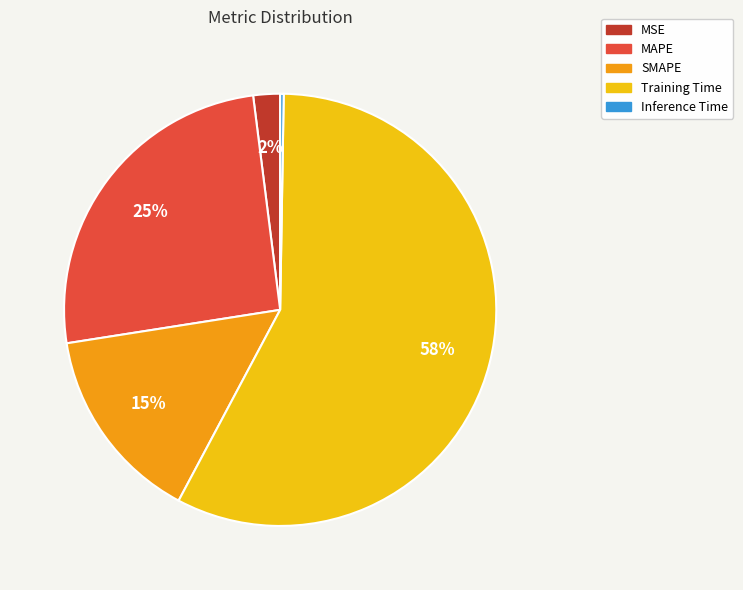

To the nearest percent, what is the difference between the Training Time and SMAPE slice percentages?

43%